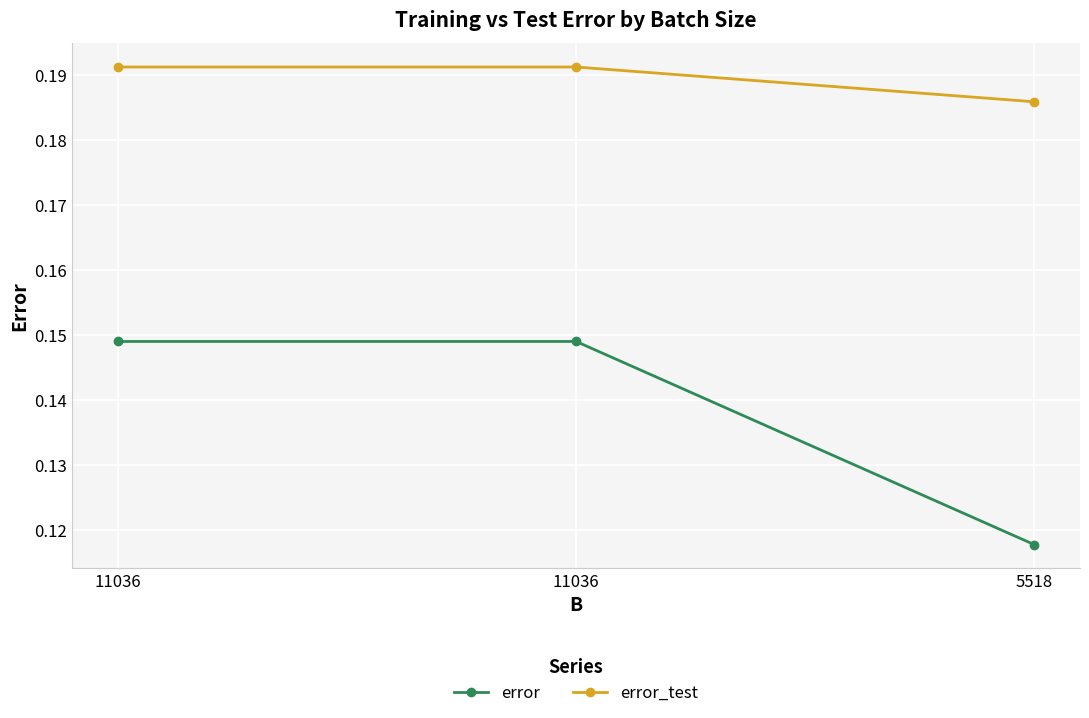

Between 5518 and 11036, which is larger?

11036